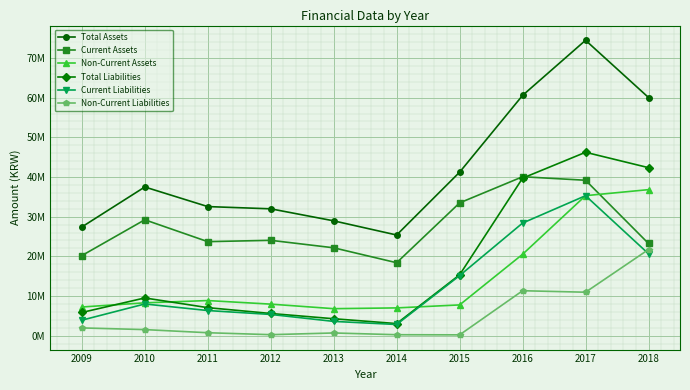

True or false: Total Assets and Total Liabilities cross at least once.

False